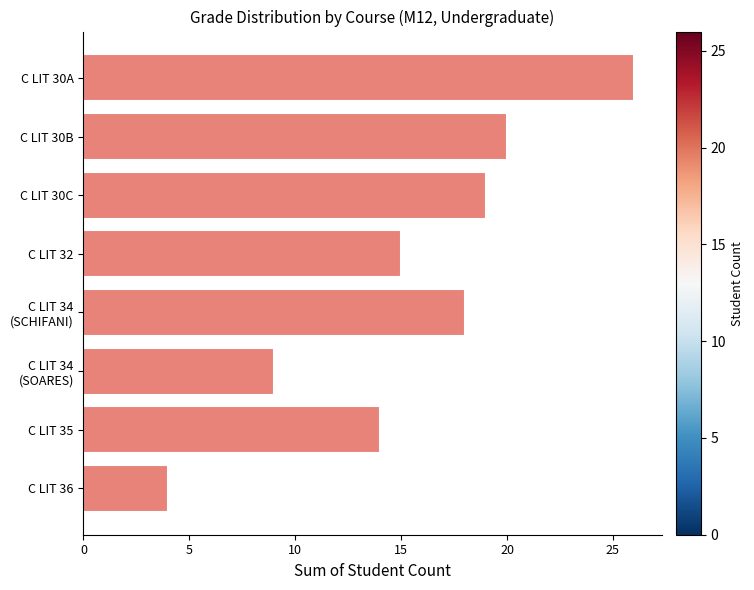

Rank the categories by value from highest to lowest.

C LIT 30A, C LIT 30B, C LIT 30C, C LIT 34
(SCHIFANI), C LIT 32, C LIT 35, C LIT 34
(SOARES), C LIT 36